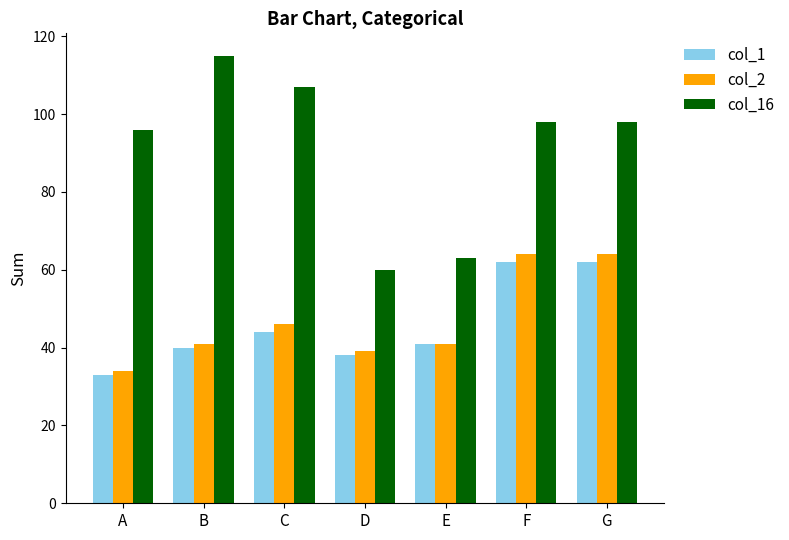

Reading right to left, extract all data points from this chart.

col_1: G=62	F=62	E=41	D=38	C=44	B=40	A=33
col_2: G=64	F=64	E=41	D=39	C=46	B=41	A=34
col_16: G=98	F=98	E=63	D=60	C=107	B=115	A=96